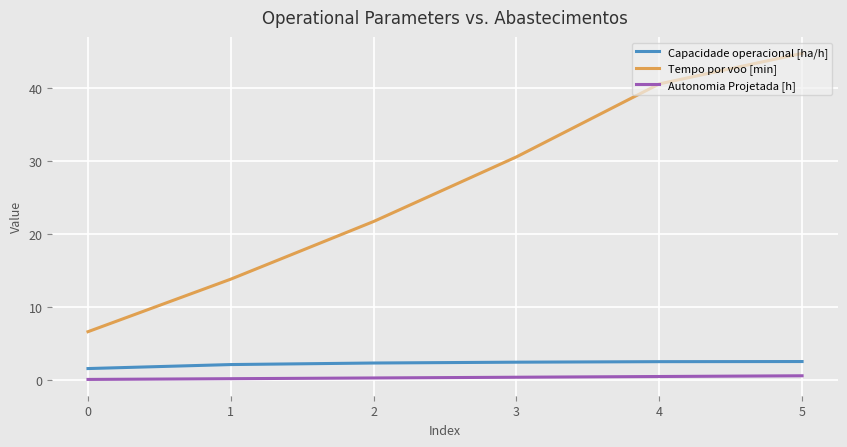

What is the average value of the Tempo por voo [min] series?

26.4